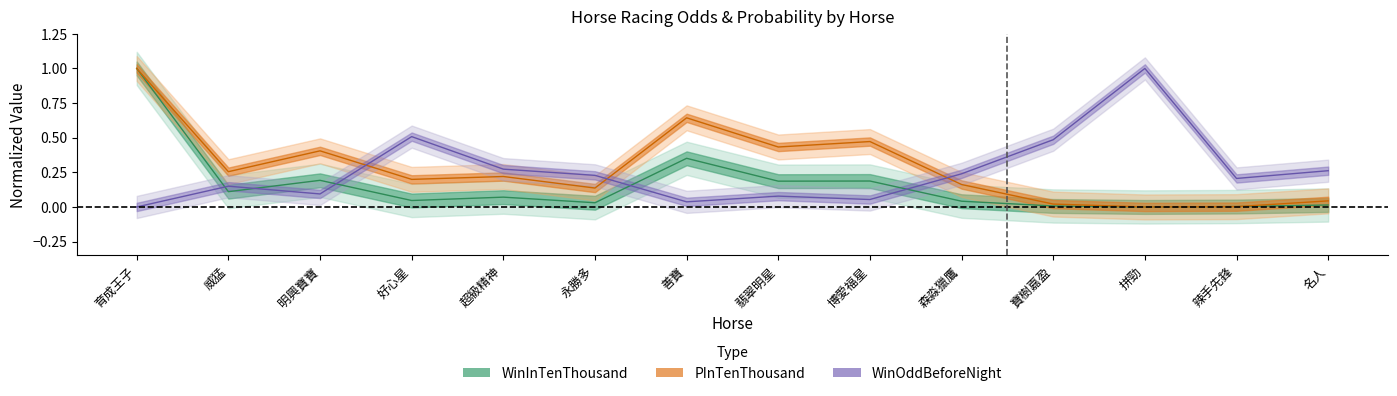

What is the greatest value displayed?

1.0